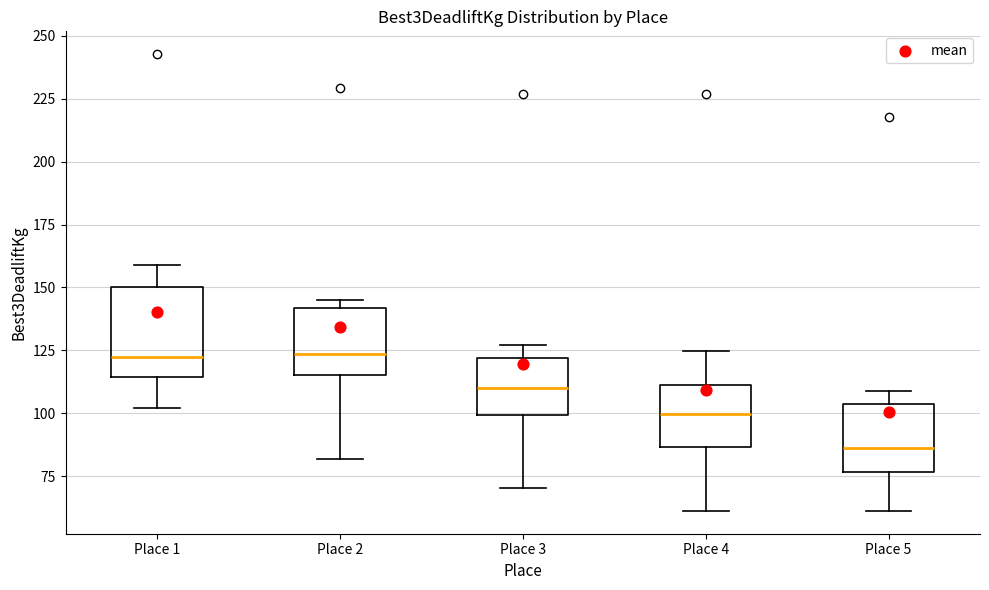

Reading left to right, read every box against the y-axis: the position of its median line, the range the box covers, and the ends of its whiskers. The values are not printed on the chart, so give them approximately, as read against the axis.

Place 1: median 120, box 115 to 150, whiskers 100 to 160
Place 2: median 125, box 115 to 140, whiskers 80 to 145
Place 3: median 110, box 100 to 120, whiskers 70 to 125
Place 4: median 100, box 85 to 110, whiskers 60 to 125
Place 5: median 85, box 75 to 105, whiskers 60 to 110